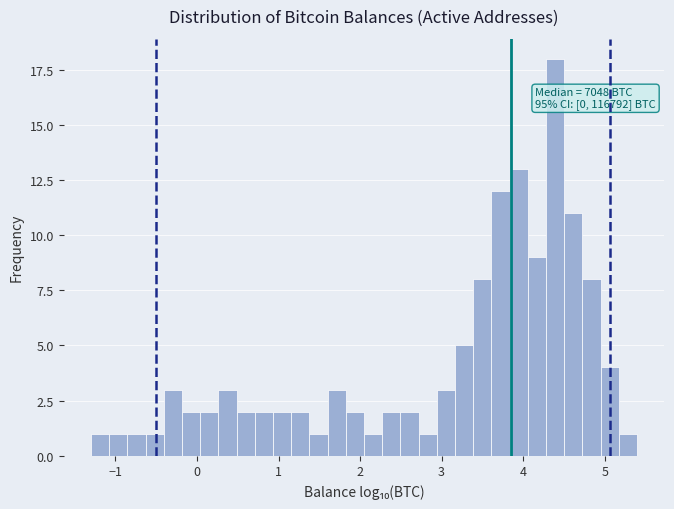

Read against the x-axis, roughly where is the centre of the tallest bar?

4.4